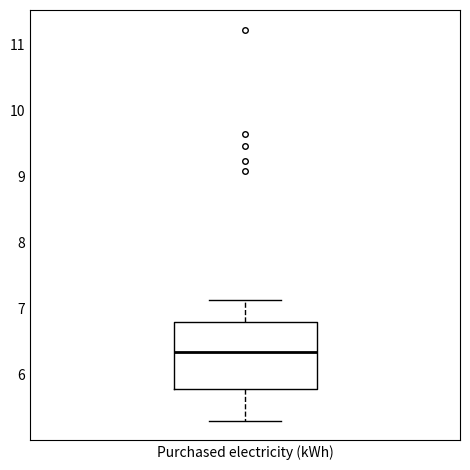

Read this box plot against the y-axis: the position of the median line, the range covered by the box, and the ends of both whiskers. The values are not printed on the chart, so give them approximately, as read against the axis.

median 6.3, box 5.8 to 6.8, whiskers 5.3 to 7.1